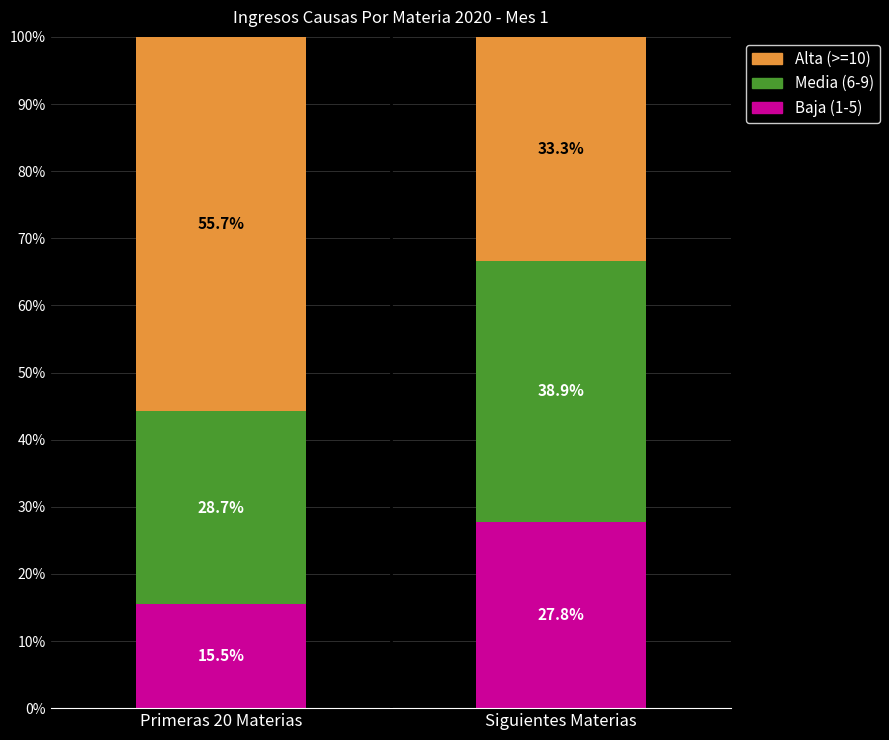

The value of Baja (1-5) at Siguientes Materias is 37.3. True or false?

False